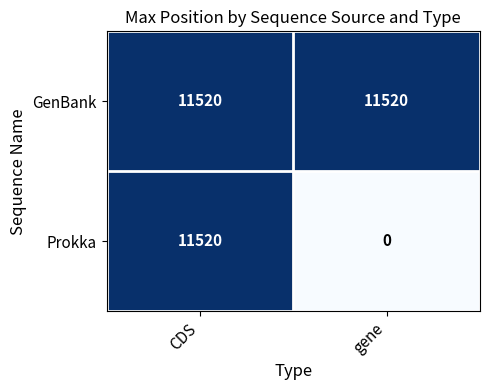

What is the approximate value of GenBank at CDS?

11520